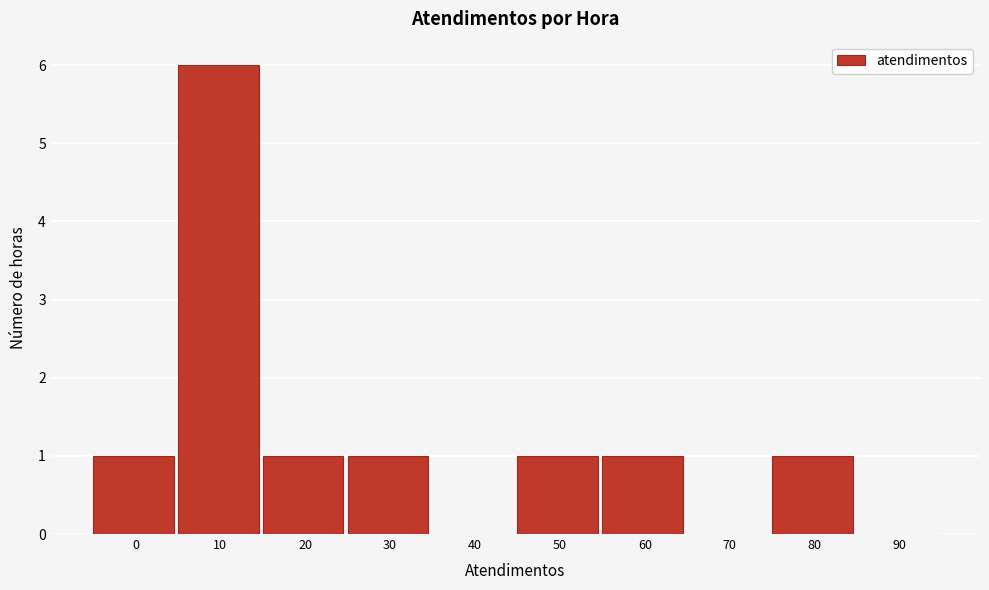

Reading left to right, what are all the values shown in this chart?

0=1	10=6	20=1	30=1	40=0	50=1	60=1	70=0	80=1	90=0